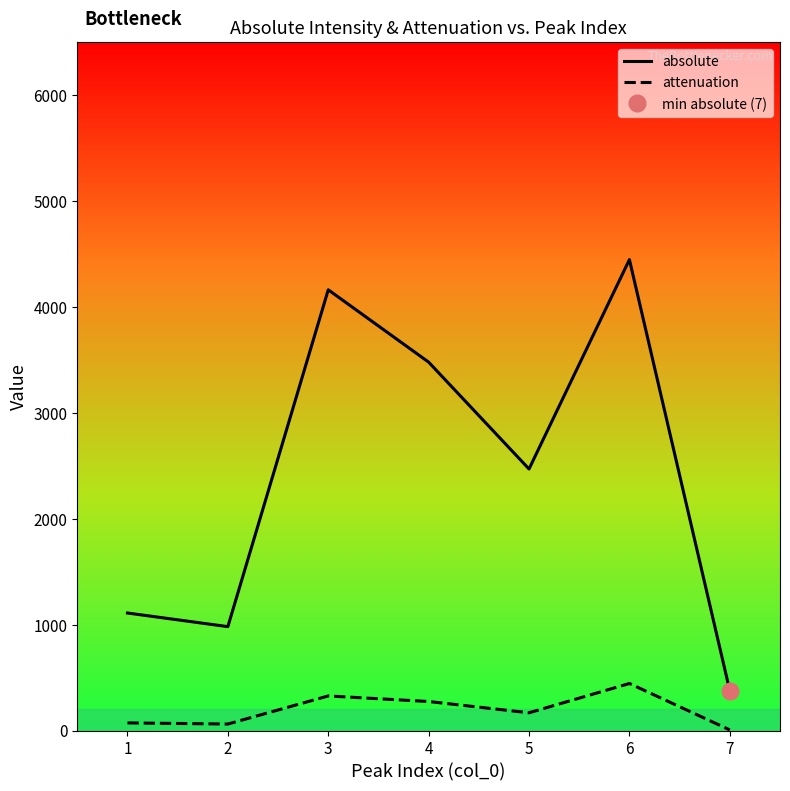

What is the value of the absolute point at the 3rd from the left?

4162.6